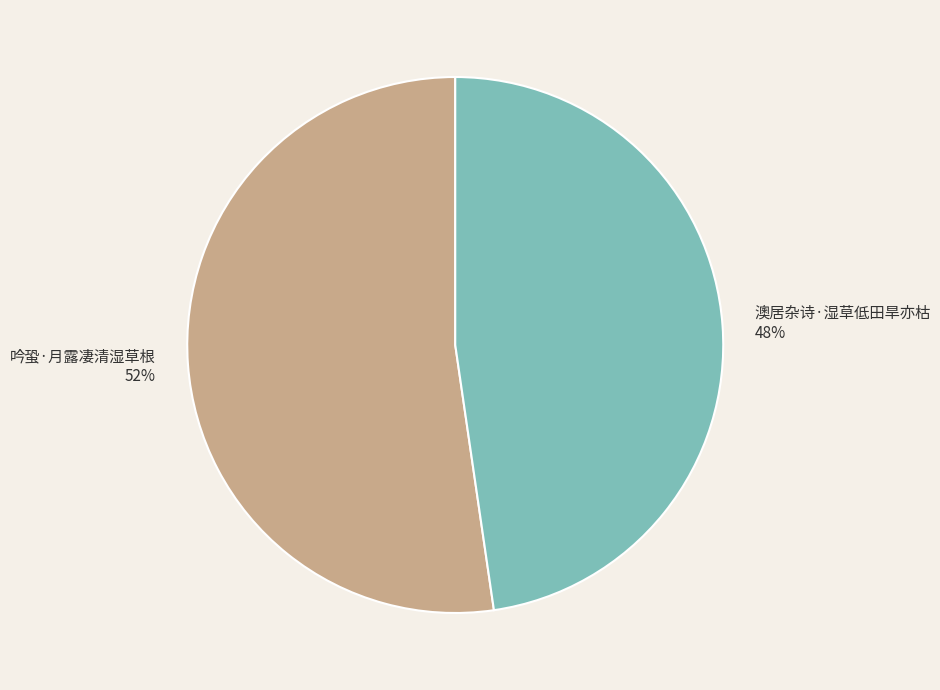

Is it true that 澳居杂诗·湿草低田旱亦枯 is 48% of the pie?

True